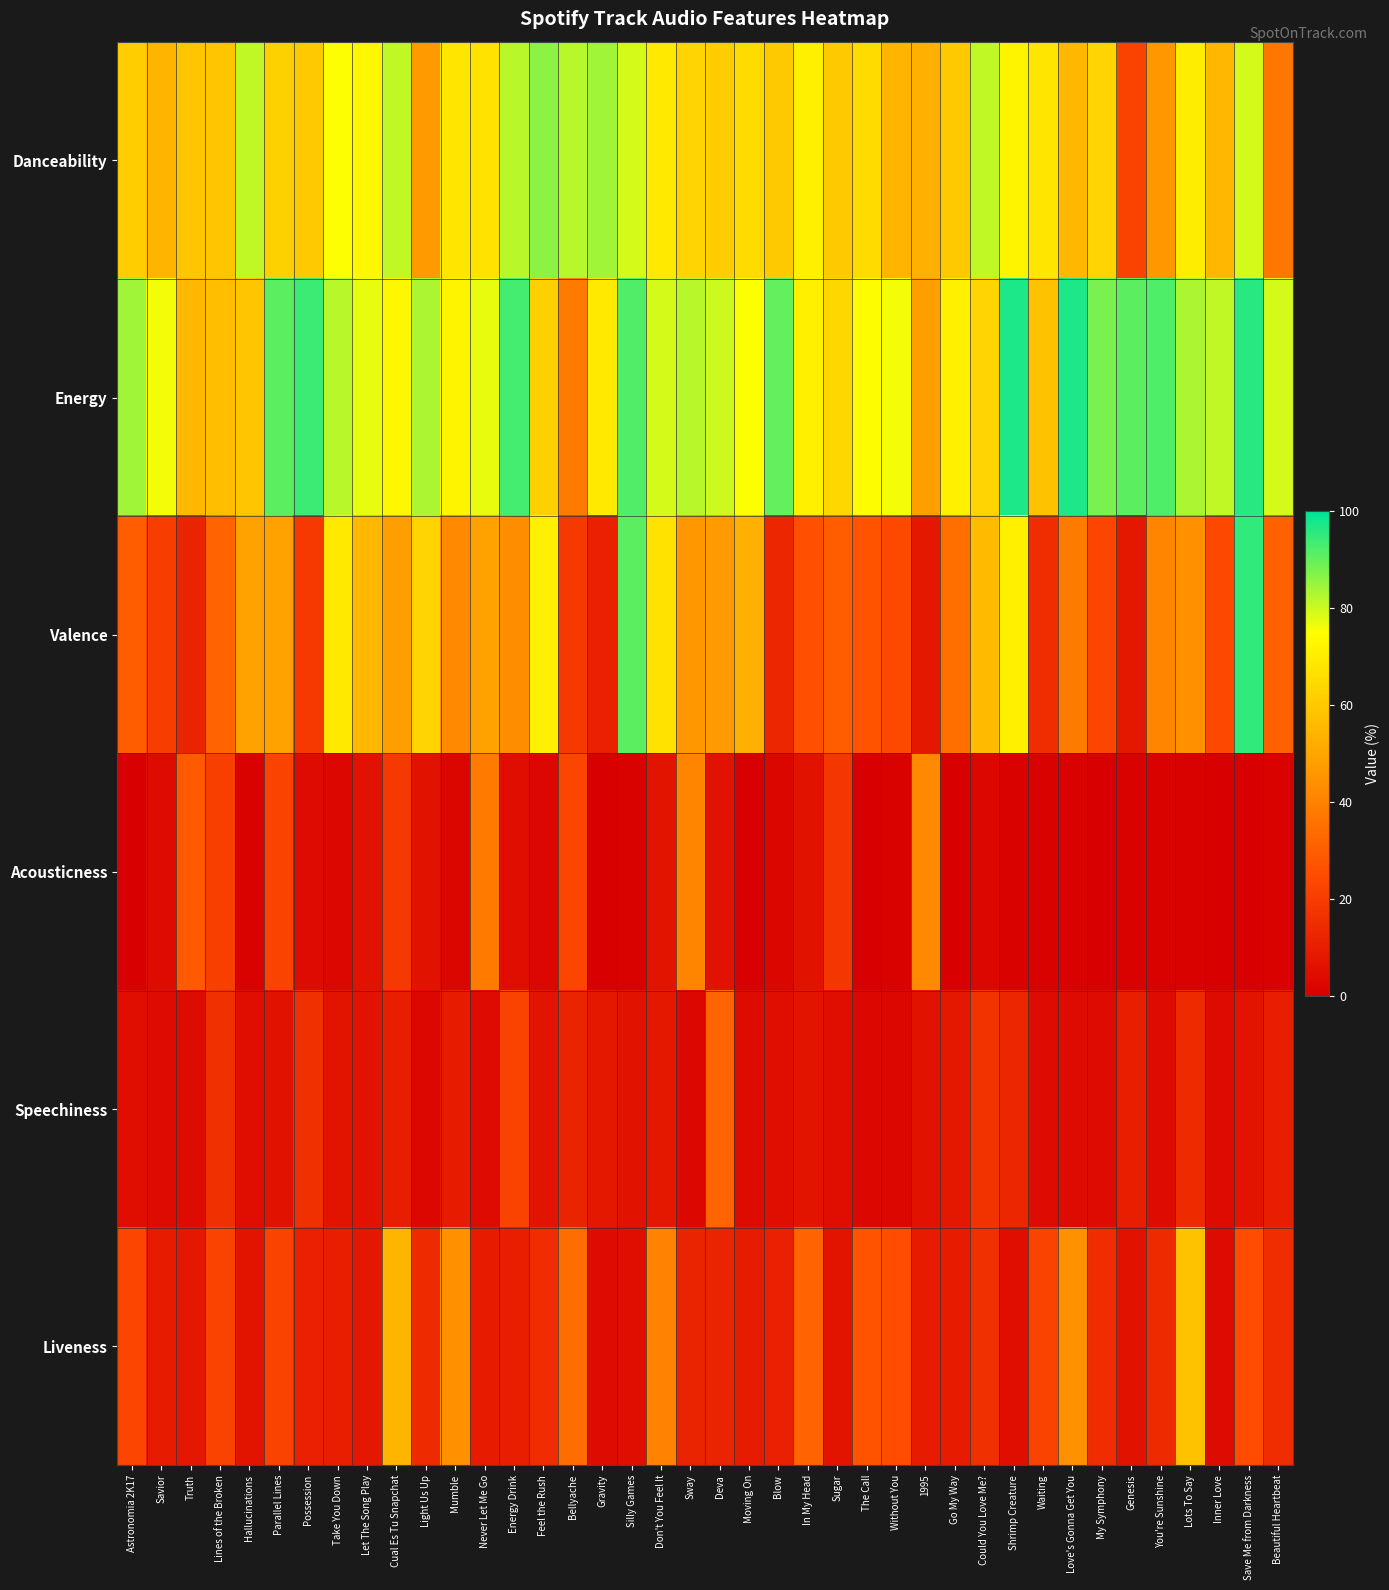

Reading left to right, extract all data points from this chart.

Danceability: Astronomia 2K17=61	Savior=54	Truth=59	Lines of the Broken=59	Hallucinations=81	Parallel Lines=62	Possession=60	Take You Down=75	Let The Song Play=73	Cual Es Tu Snapchat=81	Light Us Up=47	Mumble=68	Never Let Me Go=67	Energy Drink=82	Feel the Rush=86	Bellyache=82	Gravity=84	Silly Games=79	Don't You Feel It=69	Sway=63	Deva=61	Moving On=65	Blow=60	In My Head=71	Sugar=60	The Call=65	Without You=54	1995=53	Go My Way=60	Could You Love Me?=81	Shrimp Creature=72	Waiting=68	Love's Gonna Get You=55	My Symphony=63	Genesis=22	You're Sunshine=46	Lots To Say=70	Inner Love=55	Save Me from Darkness=79	Beautiful Heartbeat=37
Energy: Astronomia 2K17=84	Savior=76	Truth=55	Lines of the Broken=57	Hallucinations=59	Parallel Lines=91	Possession=94	Take You Down=82	Let The Song Play=77	Cual Es Tu Snapchat=73	Light Us Up=83	Mumble=72	Never Let Me Go=77	Energy Drink=93	Feel the Rush=62	Bellyache=38	Gravity=69	Silly Games=92	Don't You Feel It=79	Sway=82	Deva=80	Moving On=75	Blow=90	In My Head=71	Sugar=64	The Call=74	Without You=76	1995=48	Go My Way=71	Could You Love Me?=63	Shrimp Creature=97	Waiting=58	Love's Gonna Get You=97	My Symphony=88	Genesis=91	You're Sunshine=92	Lots To Say=83	Inner Love=81	Save Me from Darkness=96	Beautiful Heartbeat=79
Valence: Astronomia 2K17=30	Savior=20	Truth=12	Lines of the Broken=32	Hallucinations=49	Parallel Lines=49	Possession=19	Take You Down=69	Let The Song Play=55	Cual Es Tu Snapchat=48	Light Us Up=63	Mumble=42	Never Let Me Go=49	Energy Drink=43	Feel the Rush=71	Bellyache=19	Gravity=11	Silly Games=91	Don't You Feel It=67	Sway=46	Deva=47	Moving On=53	Blow=13	In My Head=26	Sugar=30	The Call=27	Without You=24	1995=8	Go My Way=35	Could You Love Me?=56	Shrimp Creature=71	Waiting=15	Love's Gonna Get You=38	My Symphony=23	Genesis=8	You're Sunshine=41	Lots To Say=44	Inner Love=24	Save Me from Darkness=95	Beautiful Heartbeat=31
Acousticness: Astronomia 2K17=0	Savior=4	Truth=29	Lines of the Broken=21	Hallucinations=1	Parallel Lines=22	Possession=4	Take You Down=3	Let The Song Play=6	Cual Es Tu Snapchat=19	Light Us Up=6	Mumble=2	Never Let Me Go=38	Energy Drink=5	Feel the Rush=3	Bellyache=23	Gravity=0	Silly Games=1	Don't You Feel It=7	Sway=41	Deva=6	Moving On=0	Blow=2	In My Head=6	Sugar=18	The Call=0	Without You=1	1995=42	Go My Way=0	Could You Love Me?=3	Shrimp Creature=1	Waiting=1	Love's Gonna Get You=1	My Symphony=0	Genesis=1	You're Sunshine=1	Lots To Say=1	Inner Love=0	Save Me from Darkness=0	Beautiful Heartbeat=1
Speechiness: Astronomia 2K17=5	Savior=4	Truth=4	Lines of the Broken=16	Hallucinations=5	Parallel Lines=6	Possession=16	Take You Down=7	Let The Song Play=6	Cual Es Tu Snapchat=10	Light Us Up=3	Mumble=9	Never Let Me Go=4	Energy Drink=22	Feel the Rush=7	Bellyache=12	Gravity=8	Silly Games=6	Don't You Feel It=8	Sway=3	Deva=32	Moving On=4	Blow=5	In My Head=7	Sugar=5	The Call=3	Without You=3	1995=6	Go My Way=8	Could You Love Me?=17	Shrimp Creature=13	Waiting=4	Love's Gonna Get You=4	My Symphony=4	Genesis=10	You're Sunshine=4	Lots To Say=14	Inner Love=4	Save Me from Darkness=7	Beautiful Heartbeat=10
Liveness: Astronomia 2K17=23	Savior=9	Truth=8	Lines of the Broken=22	Hallucinations=7	Parallel Lines=22	Possession=11	Take You Down=10	Let The Song Play=8	Cual Es Tu Snapchat=54	Light Us Up=14	Mumble=44	Never Let Me Go=9	Energy Drink=10	Feel the Rush=15	Bellyache=34	Gravity=4	Silly Games=5	Don't You Feel It=40	Sway=12	Deva=12	Moving On=9	Blow=11	In My Head=32	Sugar=7	The Call=27	Without You=25	1995=9	Go My Way=9	Could You Love Me?=16	Shrimp Creature=5	Waiting=22	Love's Gonna Get You=44	My Symphony=15	Genesis=6	You're Sunshine=14	Lots To Say=58	Inner Love=4	Save Me from Darkness=25	Beautiful Heartbeat=15